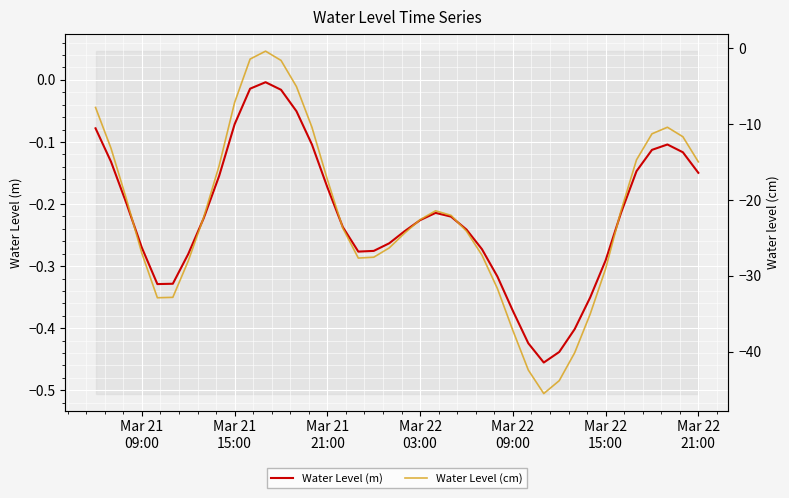

List the series in order of their overall mean, lowest first.

Water Level (cm), Water Level (m)